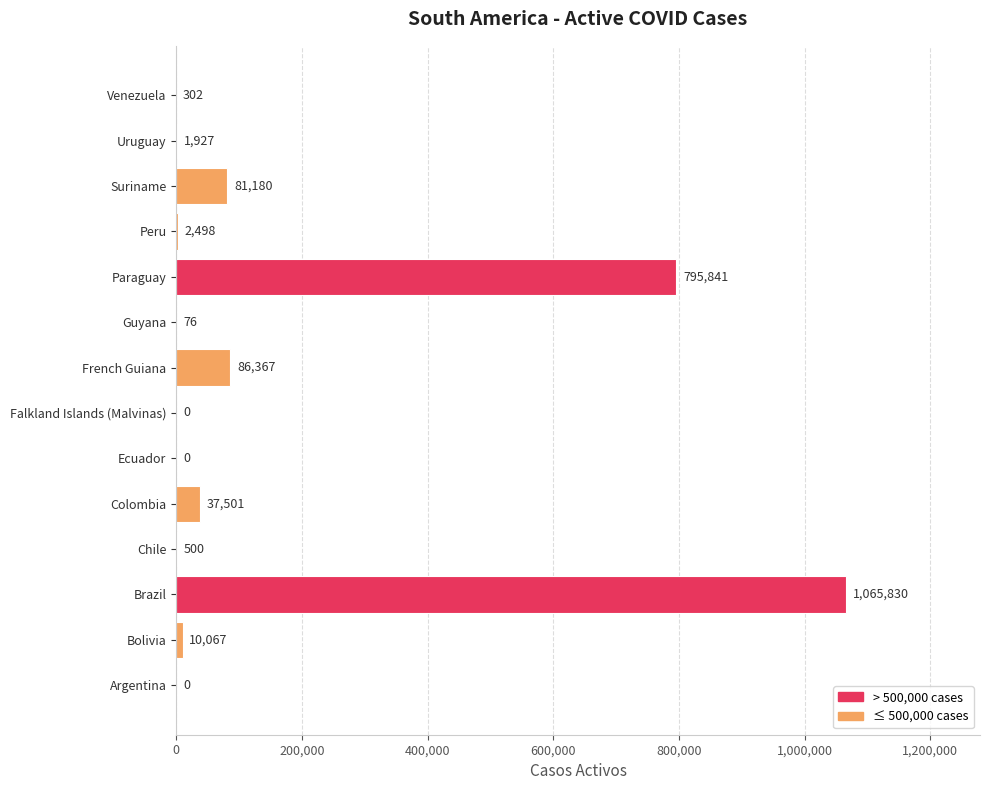

Reading bottom to top, transcribe all the data shown in this chart.

Argentina=0	Bolivia=10067	Brazil=1065830	Chile=500	Colombia=37501	Ecuador=0	Falkland Islands (Malvinas)=0	French Guiana=86367	Guyana=76	Paraguay=795841	Peru=2498	Suriname=81180	Uruguay=1927	Venezuela=302